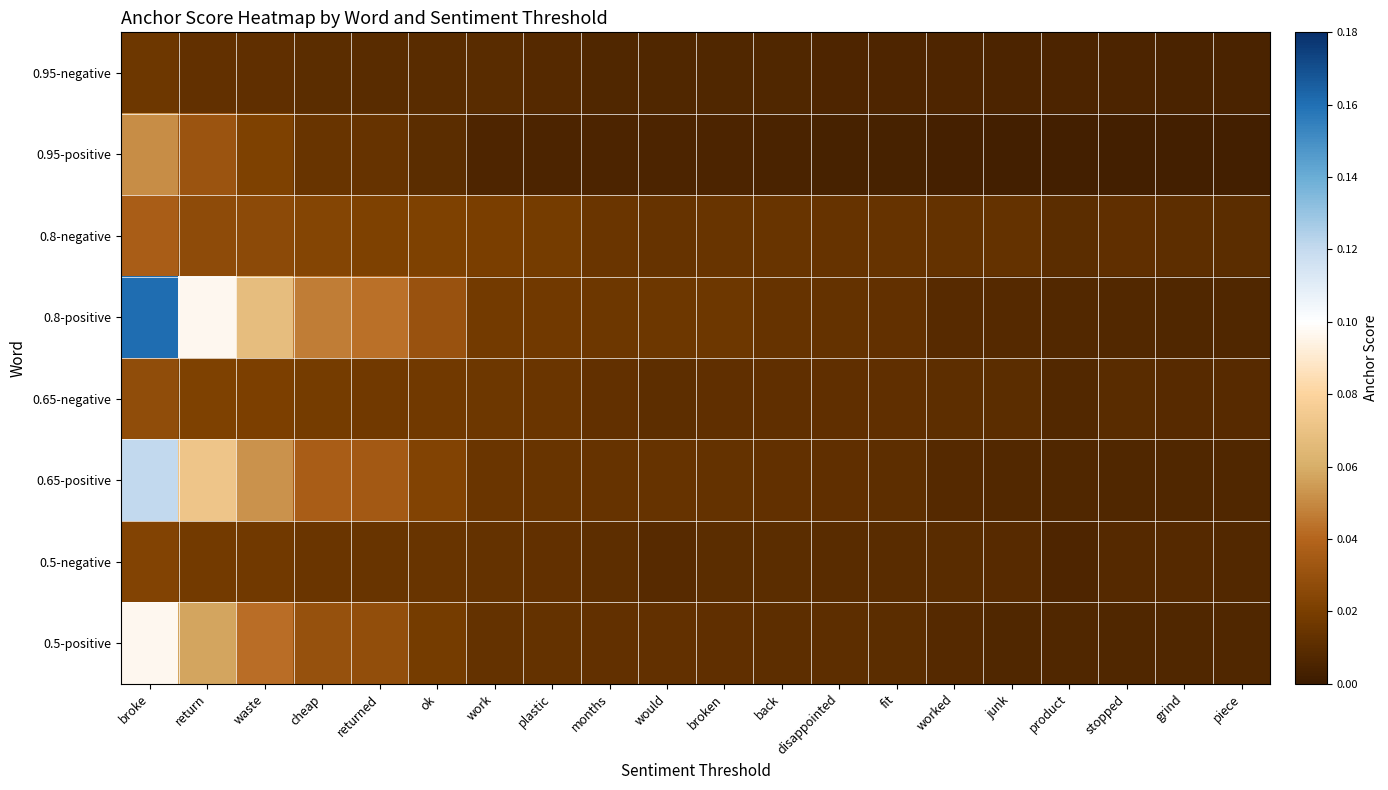

How many distinct data groups are displayed?

8